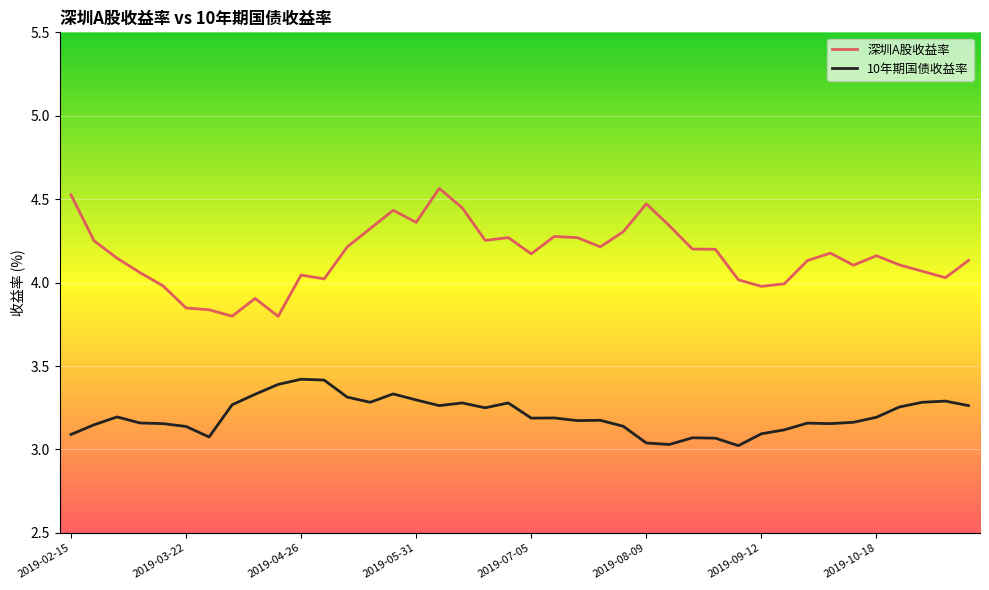

What is the difference between the maximum and minimum values in the 10年期国债收益率 series?

0.4